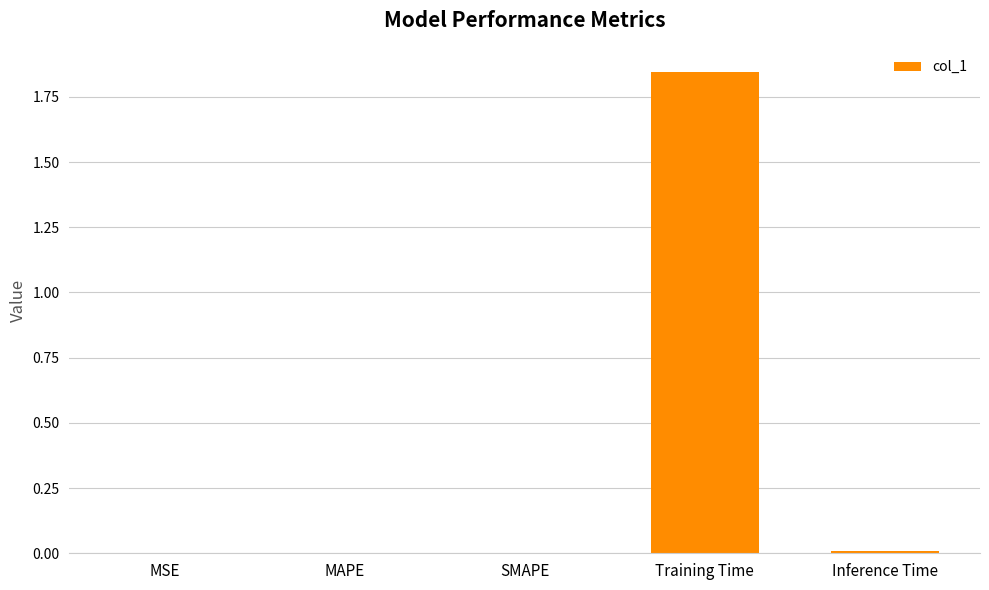

The chart shows a value of 0.0 at SMAPE. True or false?

True